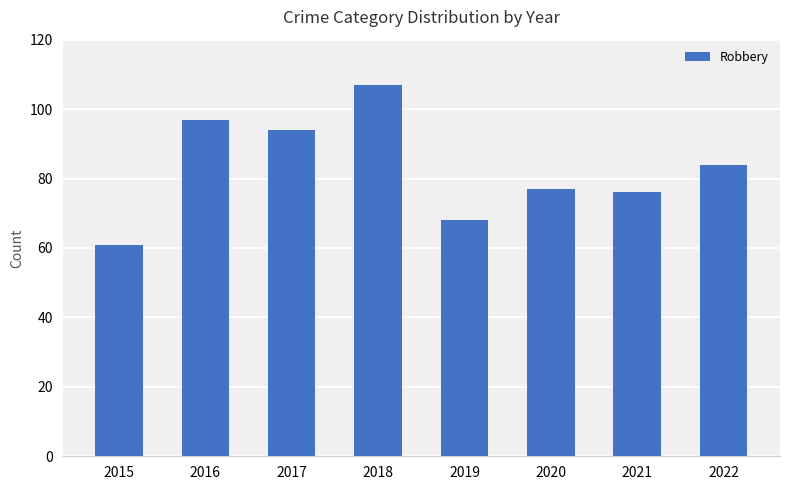

The value at 2015 is 61. True or false?

True